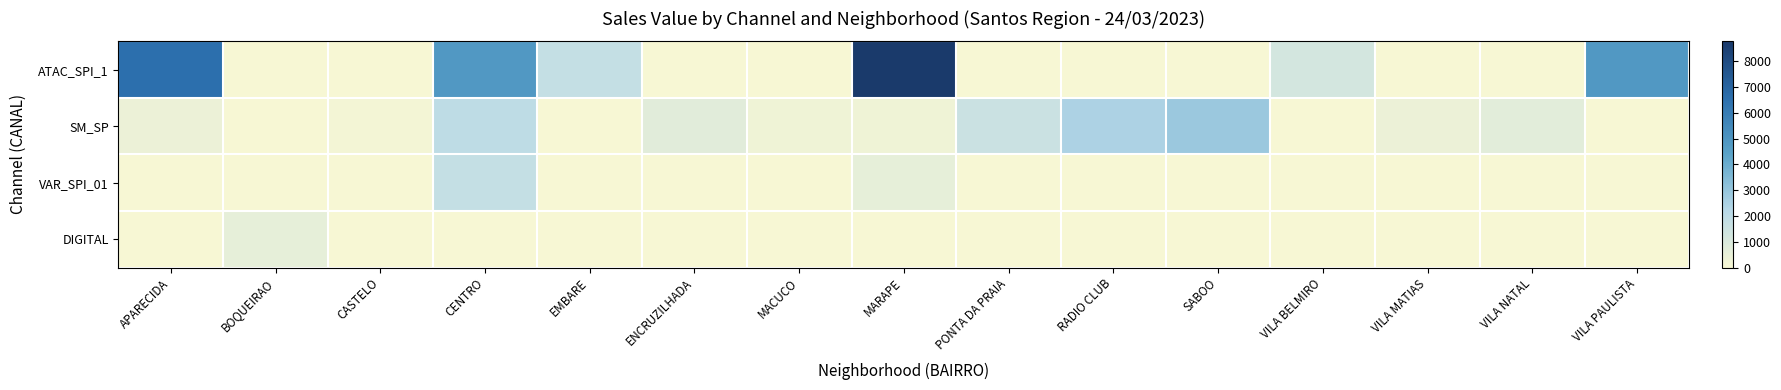

Reading left to right, transcribe all the data shown in this chart.

ATAC_SPI_1: APARECIDA=6561.6	BOQUEIRAO=0.0	CASTELO=0.0	CENTRO=4842.0	EMBARE=1771.8	ENCRUZILHADA=0.0	MACUCO=0.0	MARAPE=8772.4	PONTA DA PRAIA=0.0	RADIO CLUB=0.0	SABOO=0.0	VILA BELMIRO=1248.5	VILA MATIAS=0.0	VILA NATAL=0.0	VILA PAULISTA=4852.9
SM_SP: APARECIDA=398.0	BOQUEIRAO=0.0	CASTELO=155.4	CENTRO=1966.6	EMBARE=0.0	ENCRUZILHADA=766.0	MACUCO=282.0	MARAPE=279.9	PONTA DA PRAIA=1546.5	RADIO CLUB=2441.6	SABOO=2862.7	VILA BELMIRO=0.0	VILA MATIAS=404.2	VILA NATAL=748.2	VILA PAULISTA=0.0
VAR_SPI_01: APARECIDA=0.0	BOQUEIRAO=0.0	CASTELO=0.0	CENTRO=1773.8	EMBARE=0.0	ENCRUZILHADA=0.0	MACUCO=0.0	MARAPE=593.3	PONTA DA PRAIA=0.0	RADIO CLUB=0.0	SABOO=0.0	VILA BELMIRO=0.0	VILA MATIAS=0.0	VILA NATAL=0.0	VILA PAULISTA=0.0
DIGITAL: APARECIDA=0.0	BOQUEIRAO=610.3	CASTELO=0.0	CENTRO=0.0	EMBARE=0.0	ENCRUZILHADA=0.0	MACUCO=0.0	MARAPE=0.0	PONTA DA PRAIA=0.0	RADIO CLUB=0.0	SABOO=0.0	VILA BELMIRO=0.0	VILA MATIAS=0.0	VILA NATAL=0.0	VILA PAULISTA=0.0